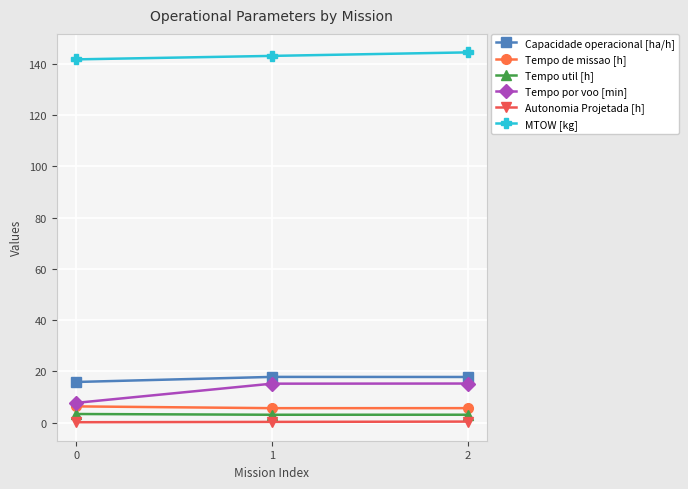

What is the greatest value displayed?

144.5